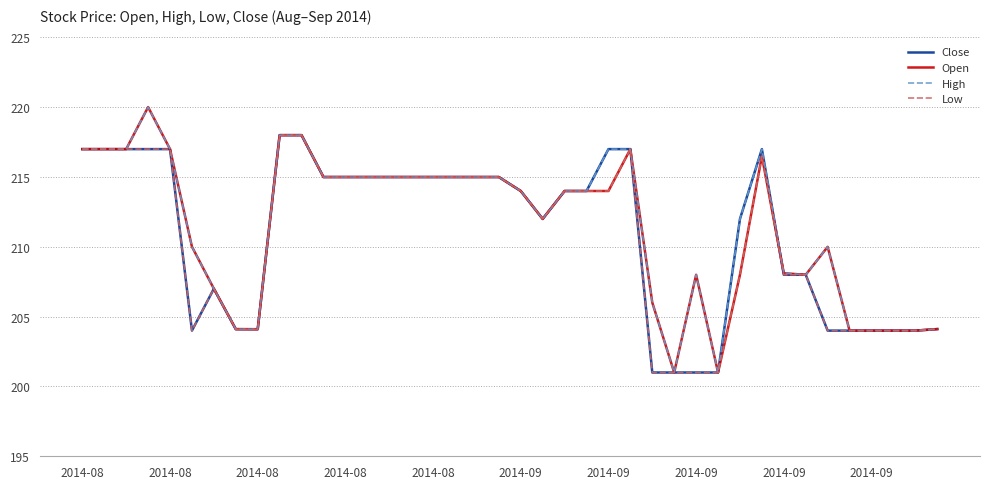

What is the highest value of the Low series?

218.0